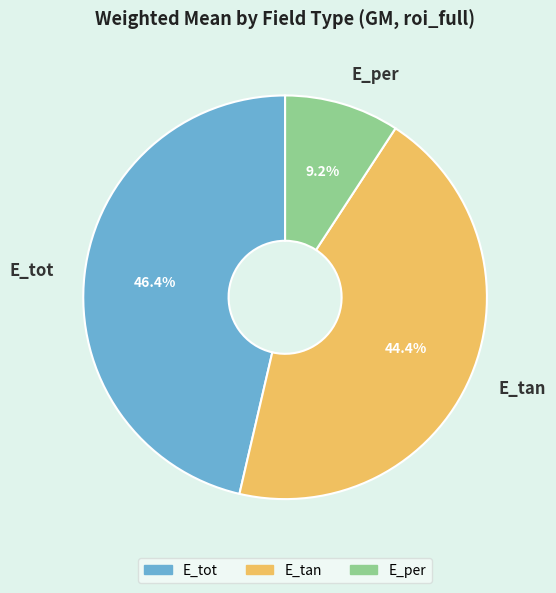

The E_tan slice represents 44% of the pie. True or false?

True